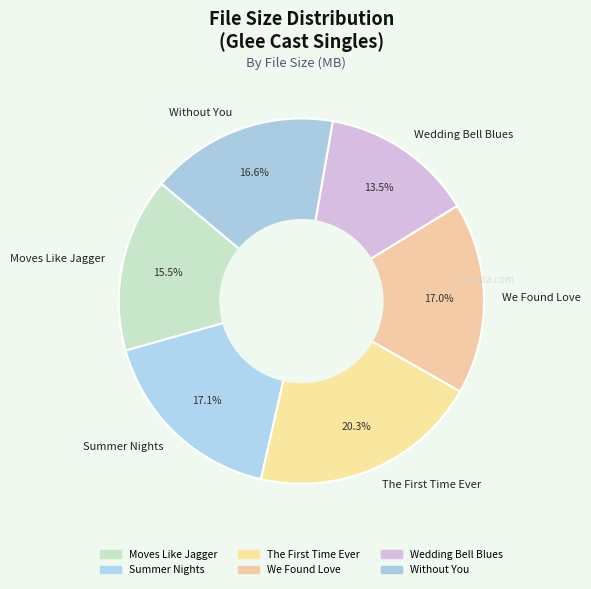

What is the ratio of the value at We Found Love to the value at Without You?

1.0